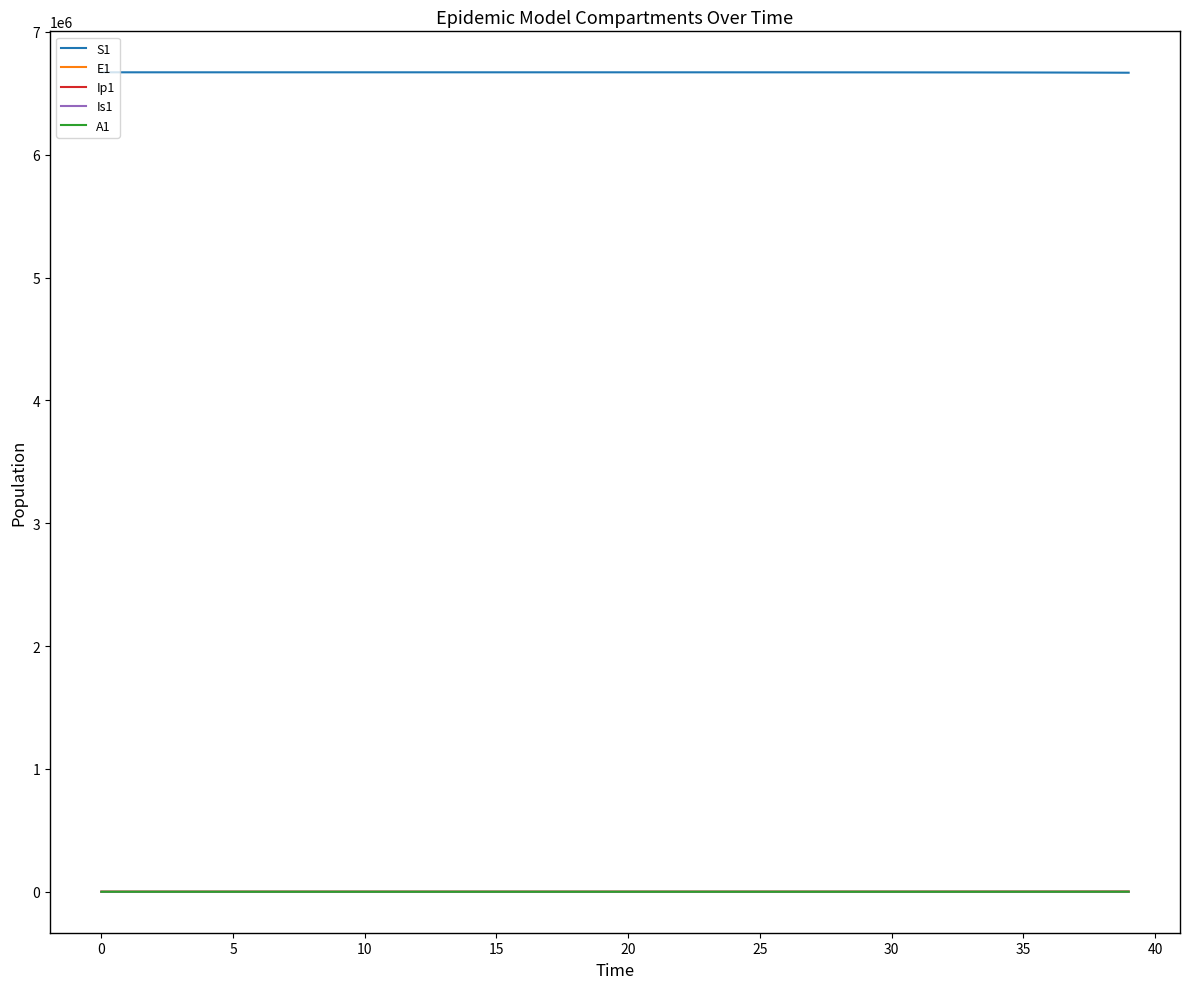

What are all the series names shown in the legend?

S1, E1, Ip1, Is1, A1